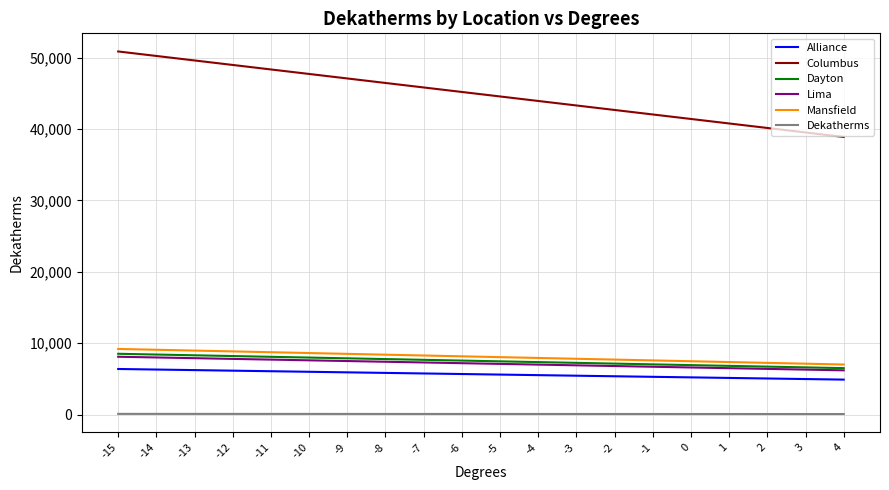

What is the highest value of the Columbus series?

50872